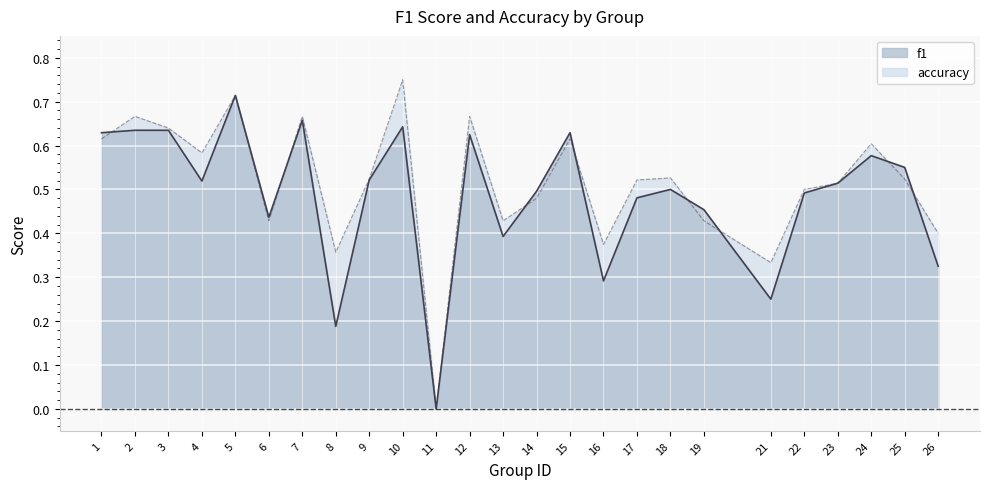

How many interior local valleys does the f1 series have?

7